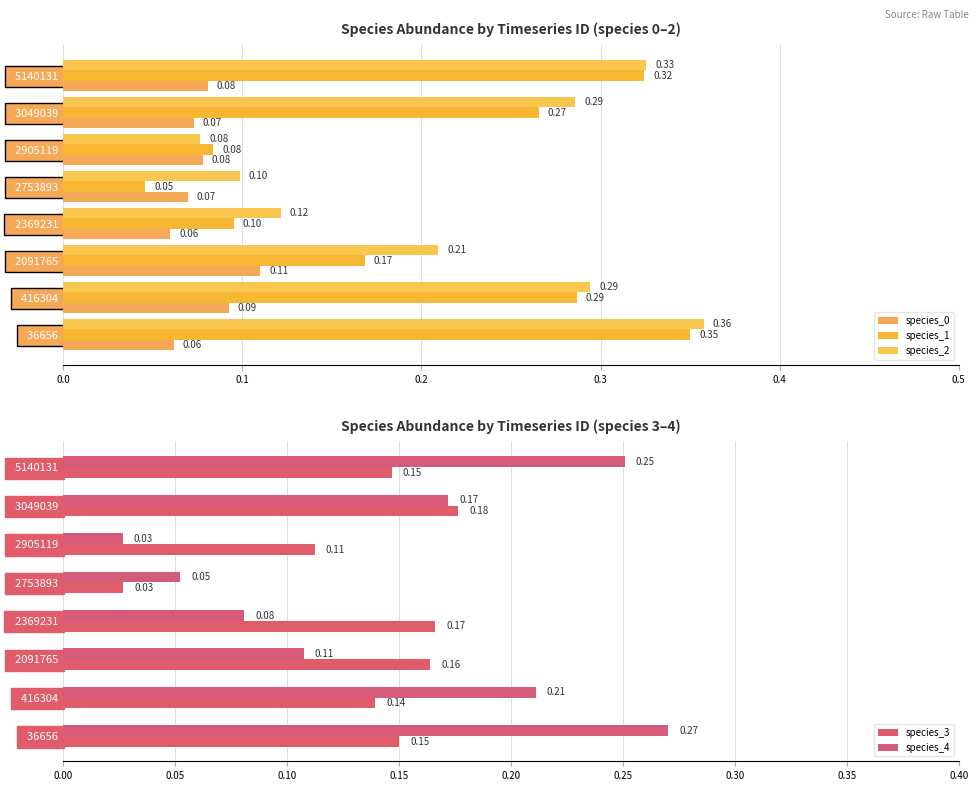

Between 5140131 and 2369231, which is larger?

5140131